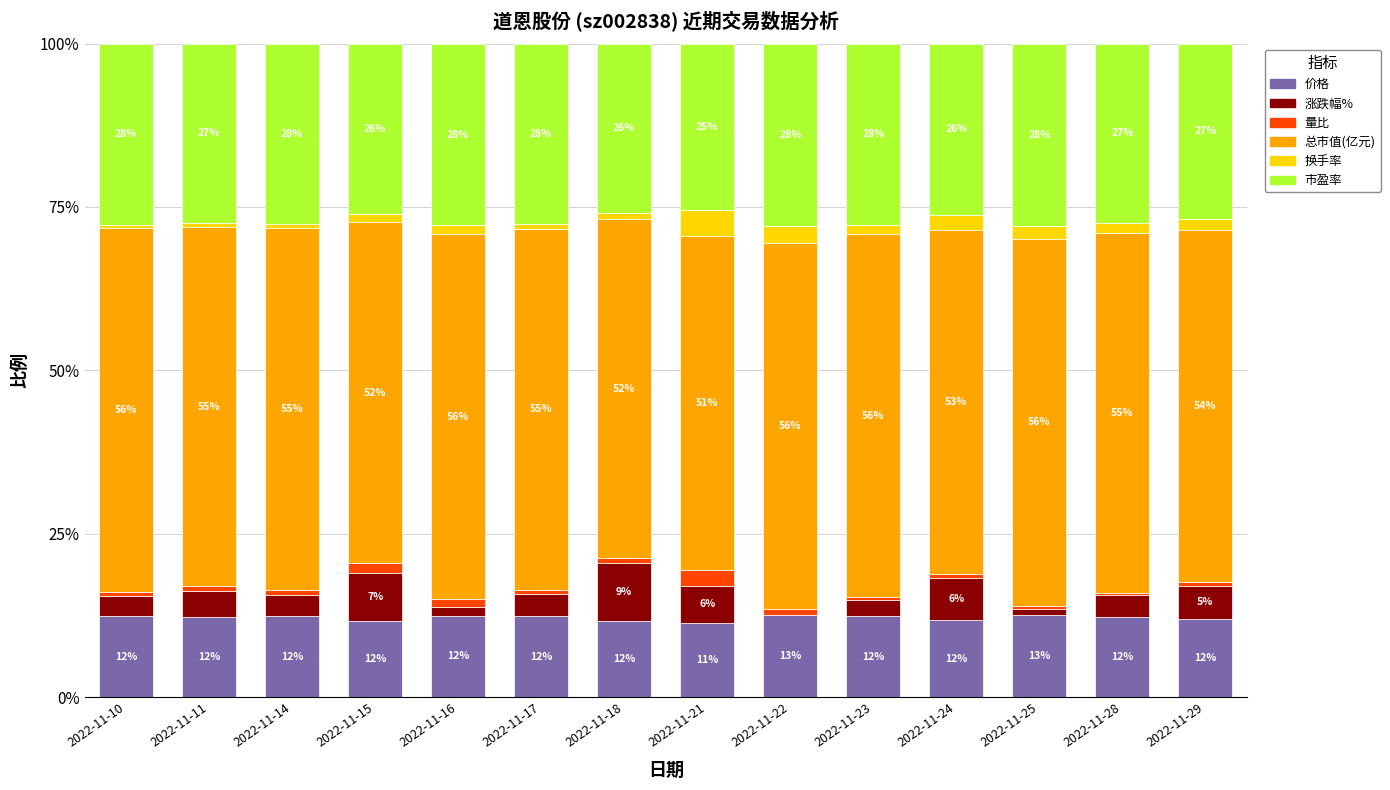

Which series changed the most between 2022-11-24 and 2022-11-25?

涨跌幅%